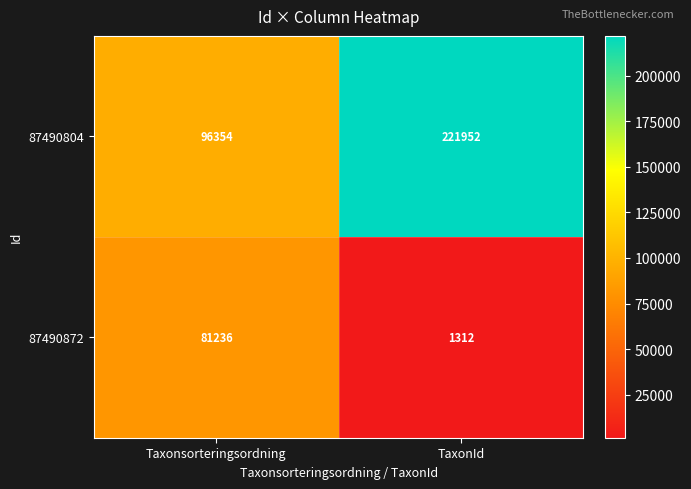

Which series has the largest total across all categories?

87490804